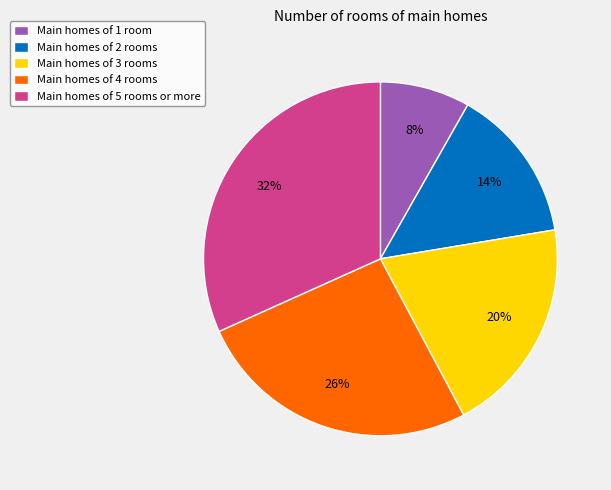

Is the sum of Main homes of 4 rooms and Main homes of 5 rooms or more greater than half?

Yes